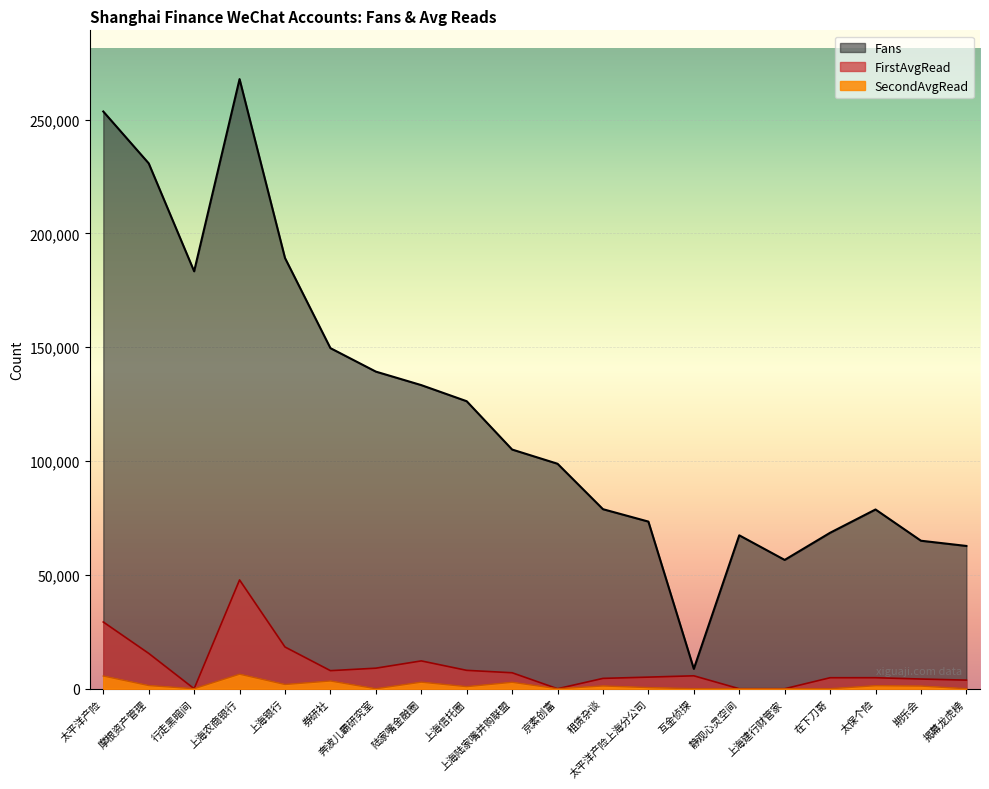

What is the sum of the FirstAvgRead values at 租赁杂谈 and 奔波儿霸研究室?

13566